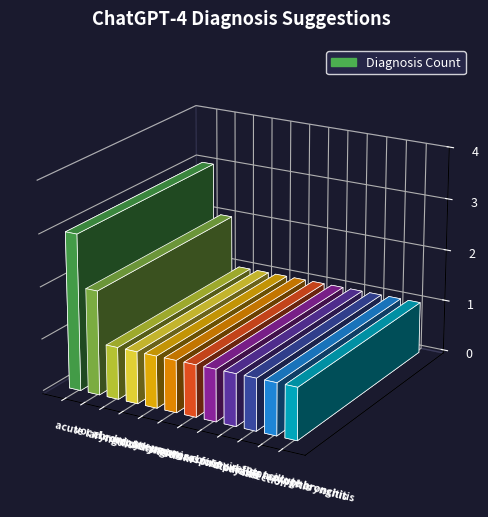

Reading right to left, transcribe all the data shown in this chart.

acute bronchitis=1	tonsillopharyngitis=1	reflux laryngitis=1	covid 19=1	common cold=1	vocal fold paresis=1	upper respiratory infection=1	pneumonia=1	hypothyroidism=1	chronic laryngitis=1	vocal cord cysts=2	acute laryngitis=3